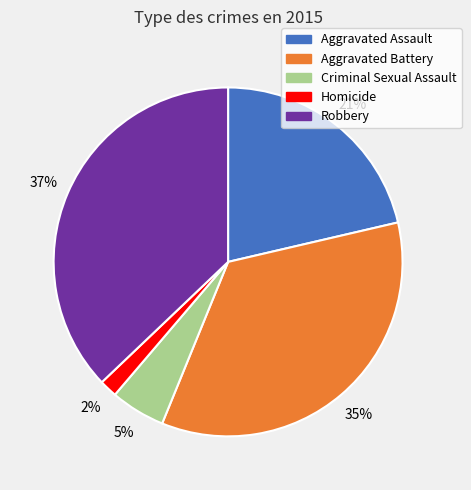

To the nearest percent, what is the difference between the largest and smallest slice percentages?

35%